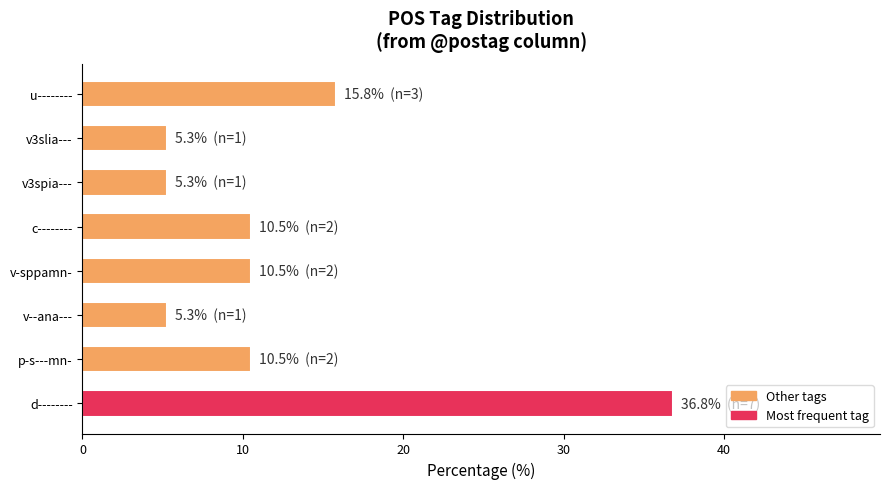

What is the difference between the maximum and minimum values?

31.6